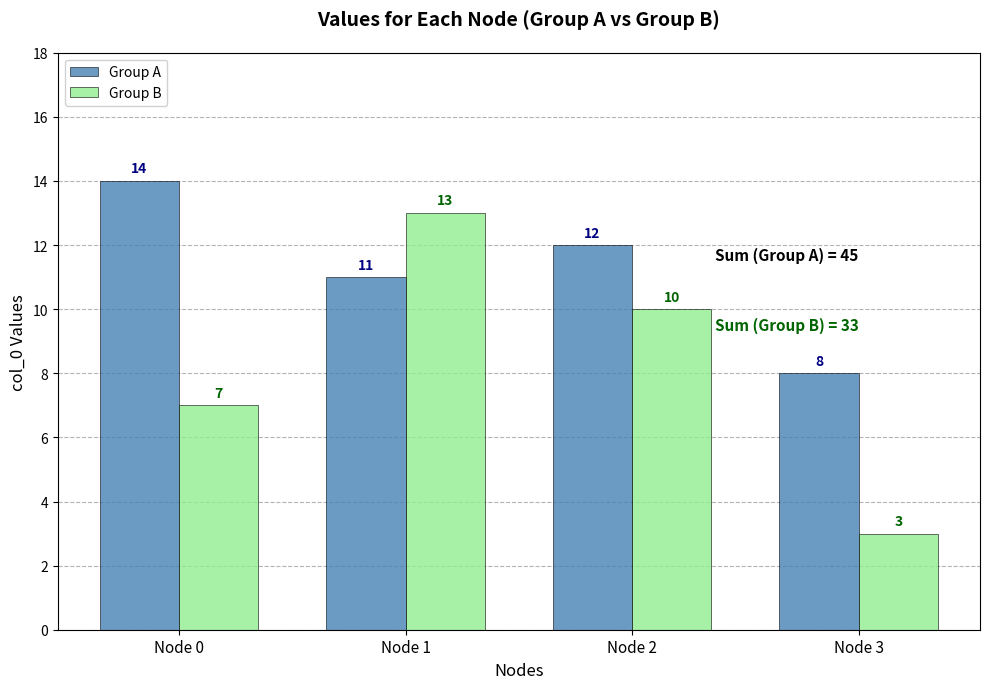

What is the total value across all series at Node 1?

24